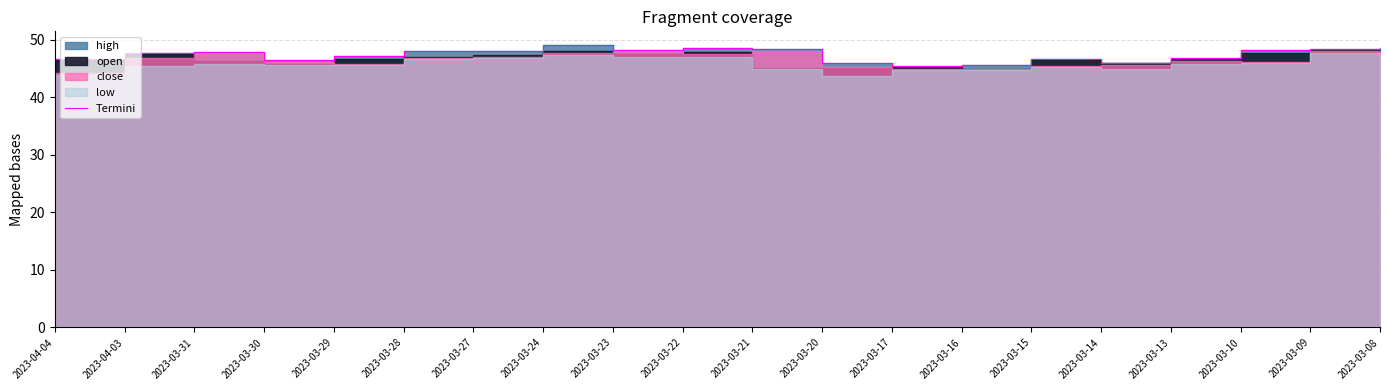

Where is the first local maximum?

2023-03-31